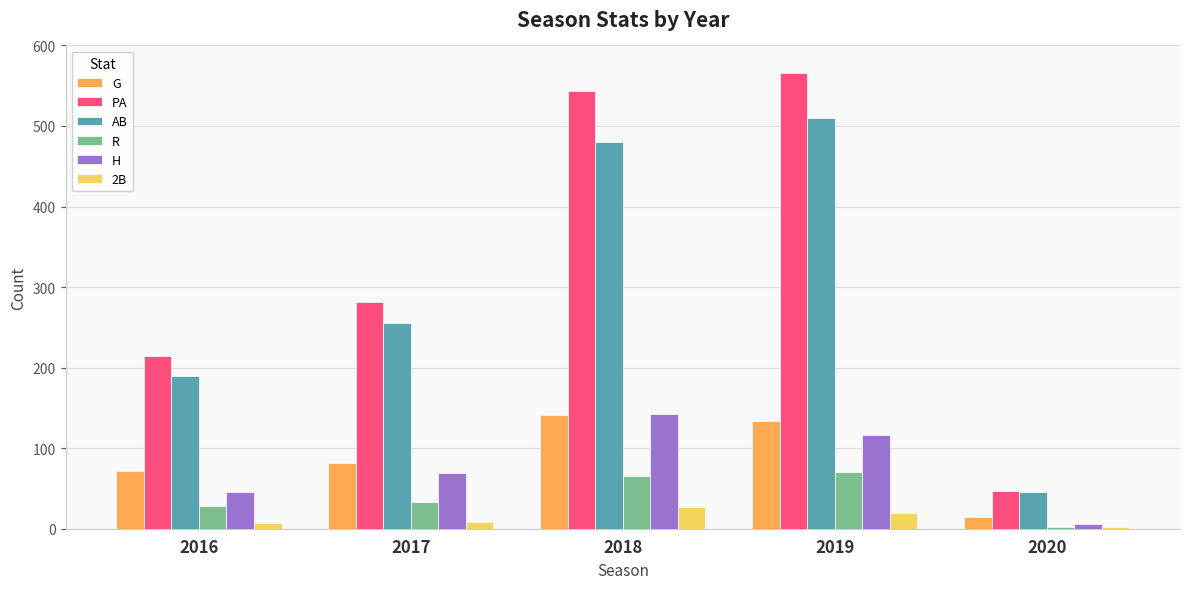

Where is R nearest to the value 36?

2017